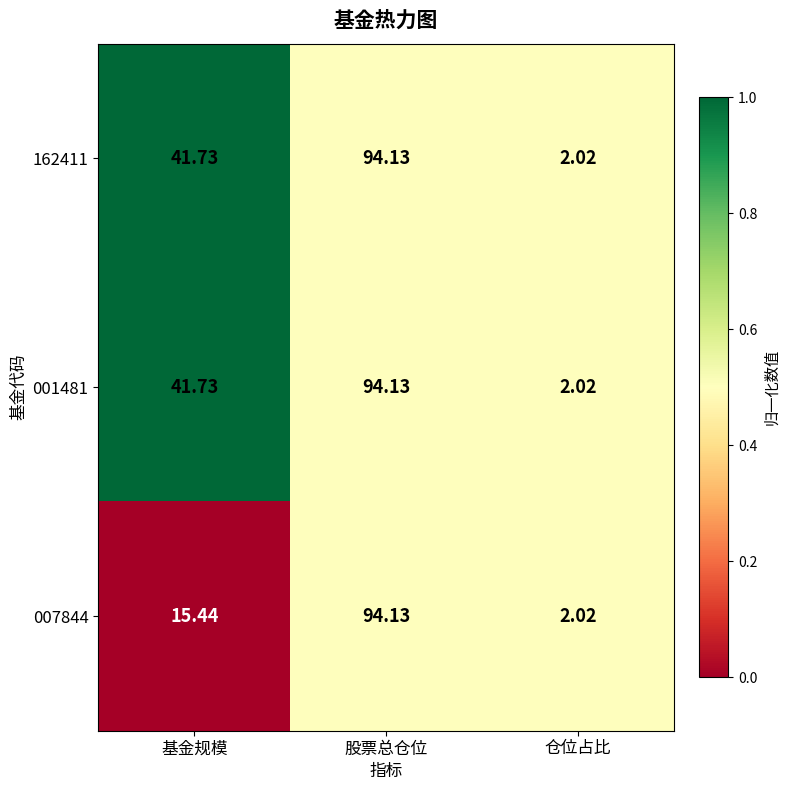

Which category has the lowest value across all series?

仓位占比